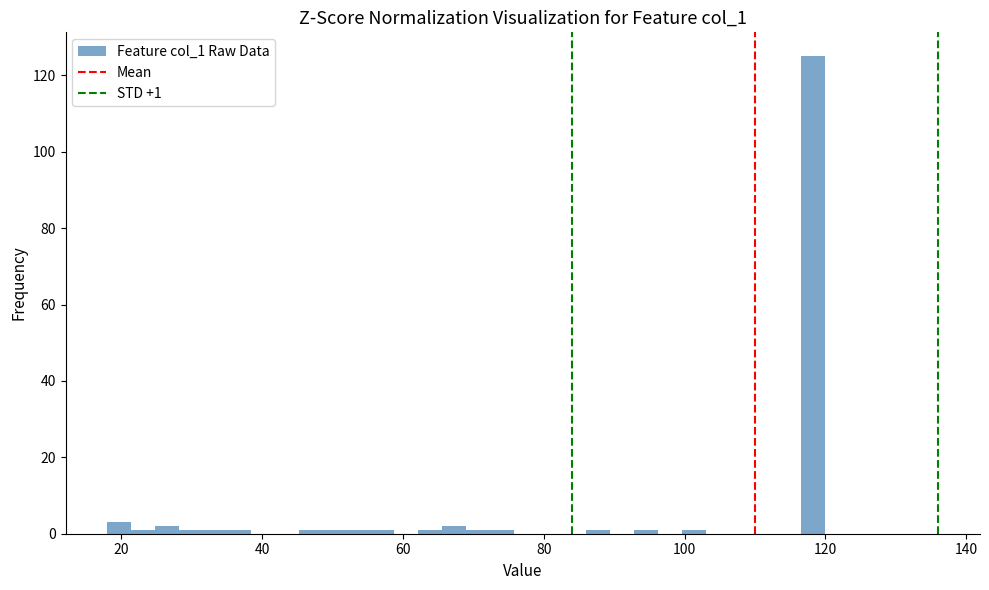

Read against the x-axis, roughly where is the centre of the tallest bar?

118